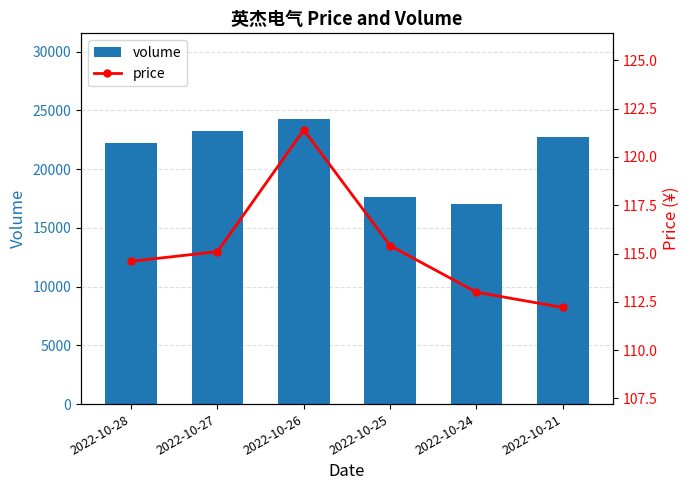

What is the average value of the volume series?

21176